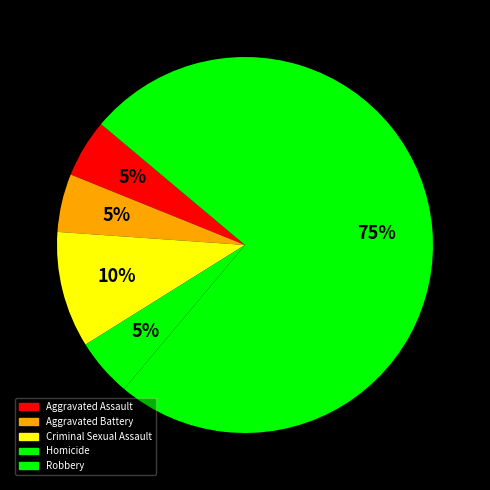

Rank the categories by value from lowest to highest.

Aggravated Assault, Aggravated Battery, Homicide, Criminal Sexual Assault, Robbery